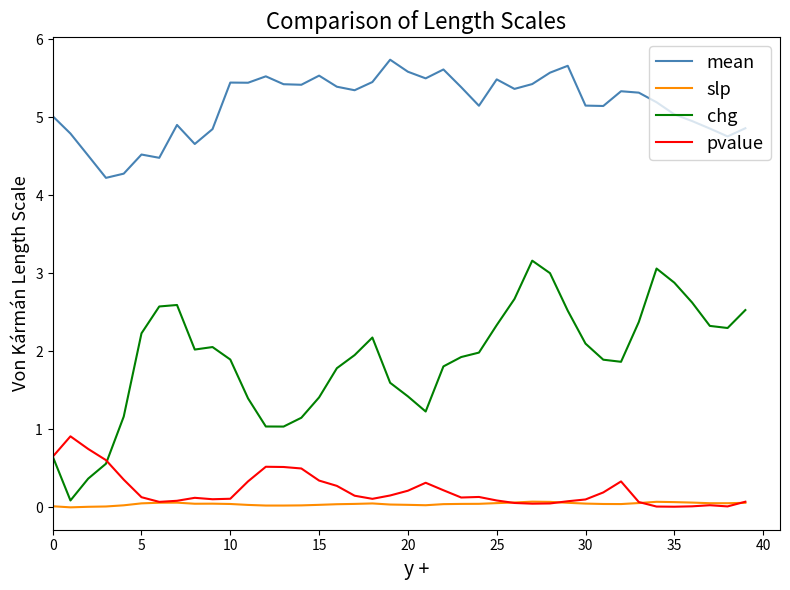

Rank the series by their maximum value, from highest to lowest.

mean, chg, pvalue, slp